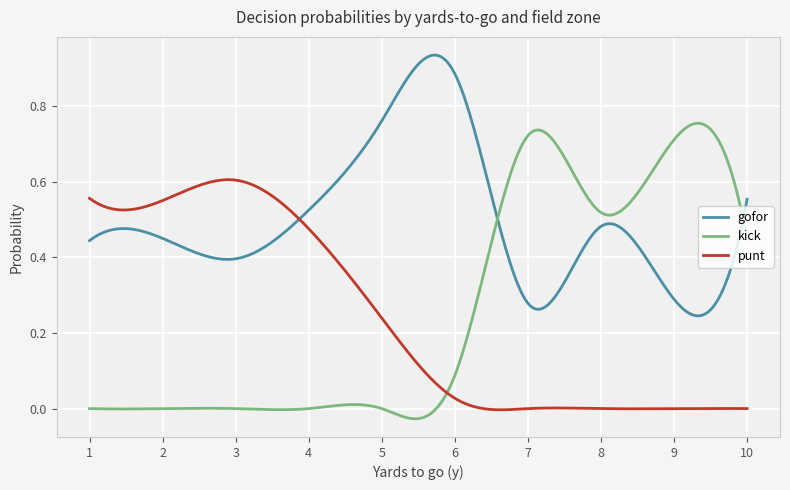

Which series has the largest total across all categories?

gofor